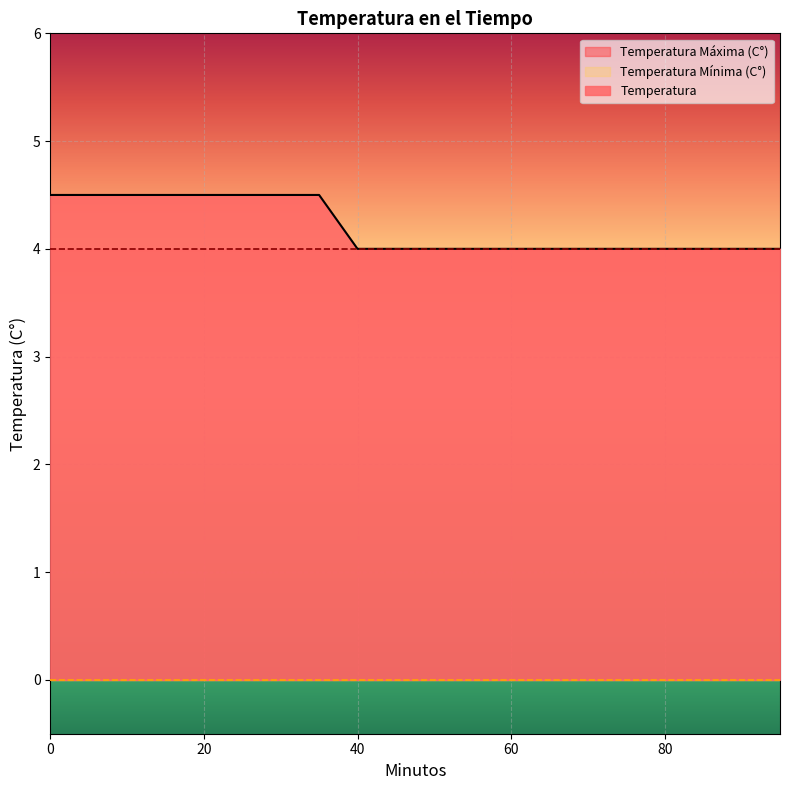

True or false: Temperatura Mínima (C°) has more than 1 points higher than both neighbors.

False